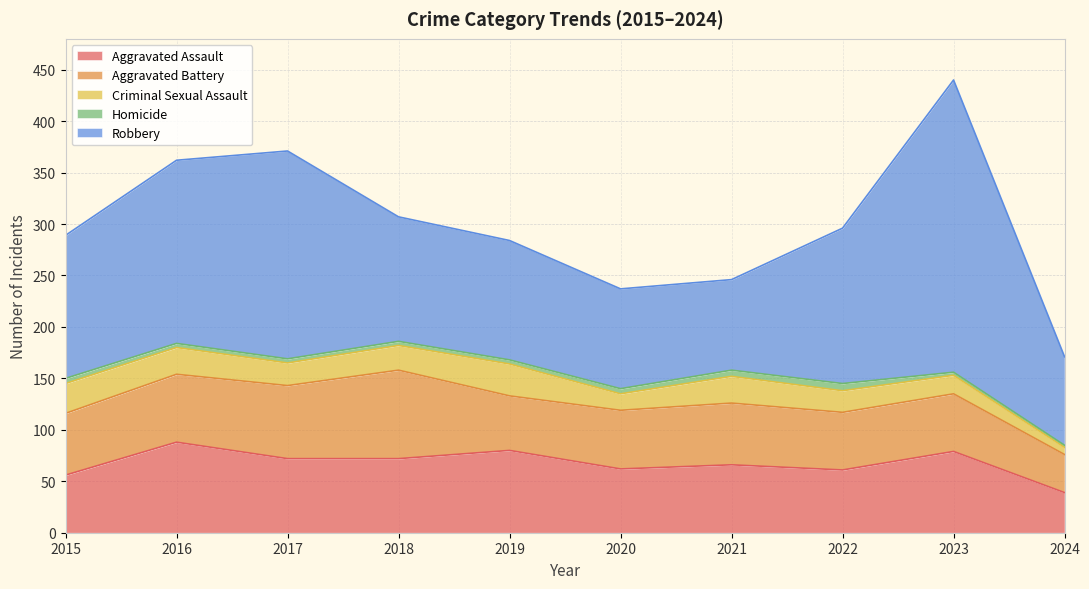

Is the value of Criminal Sexual Assault at 2021 greater than the value of Aggravated Assault at 2021?

No